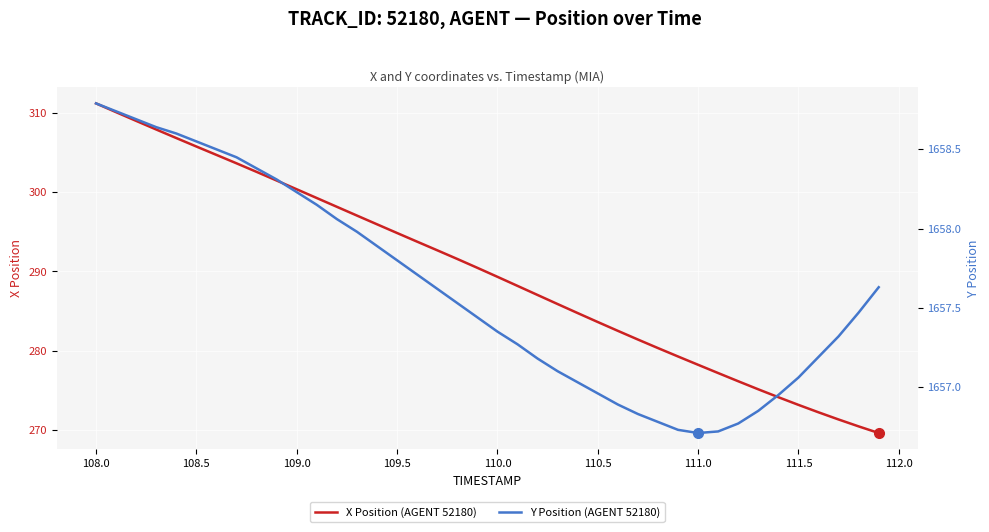

At which label does X Position (AGENT 52180) reach its peak?

108.0